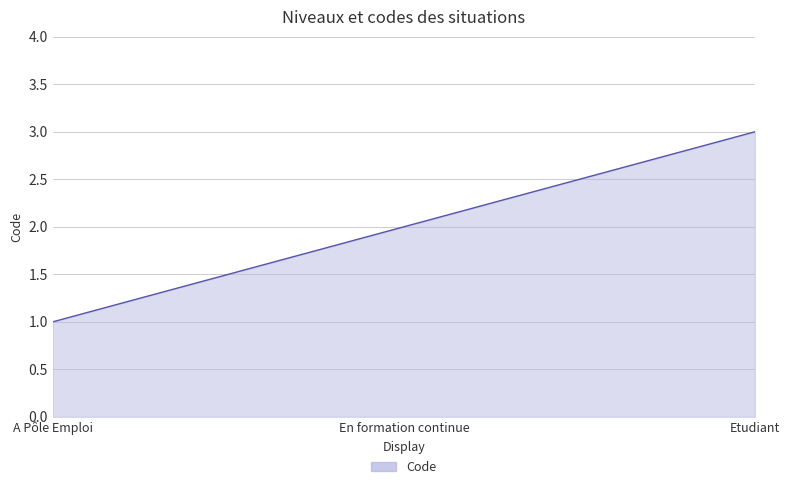

What position from the right is A Pôle Emploi?

3